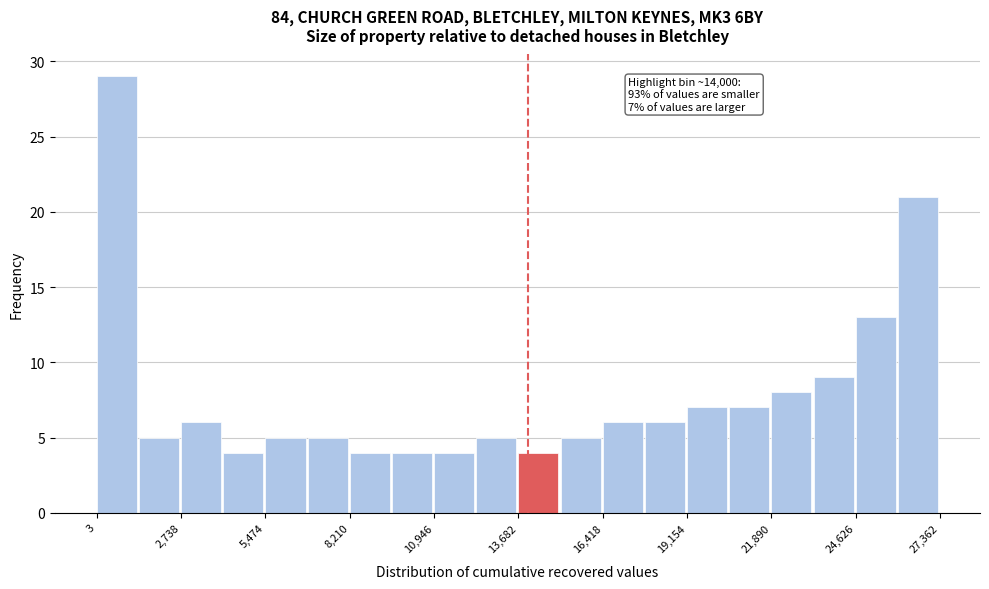

Around what value on the x-axis is the tallest bar? Give the approximate position of its centre, as read against the axis.

500